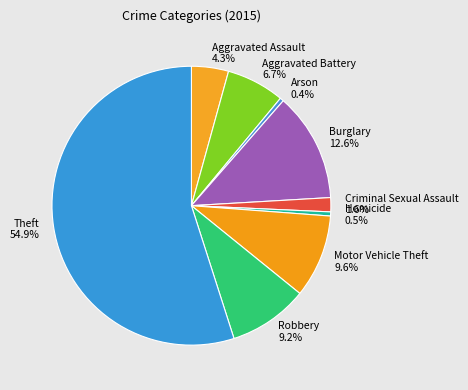

Which has a higher value, Theft or Motor Vehicle Theft?

Theft